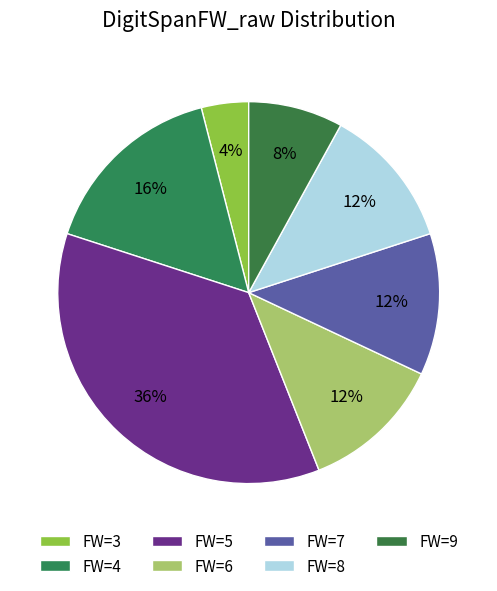

Is there a majority slice in this chart?

No